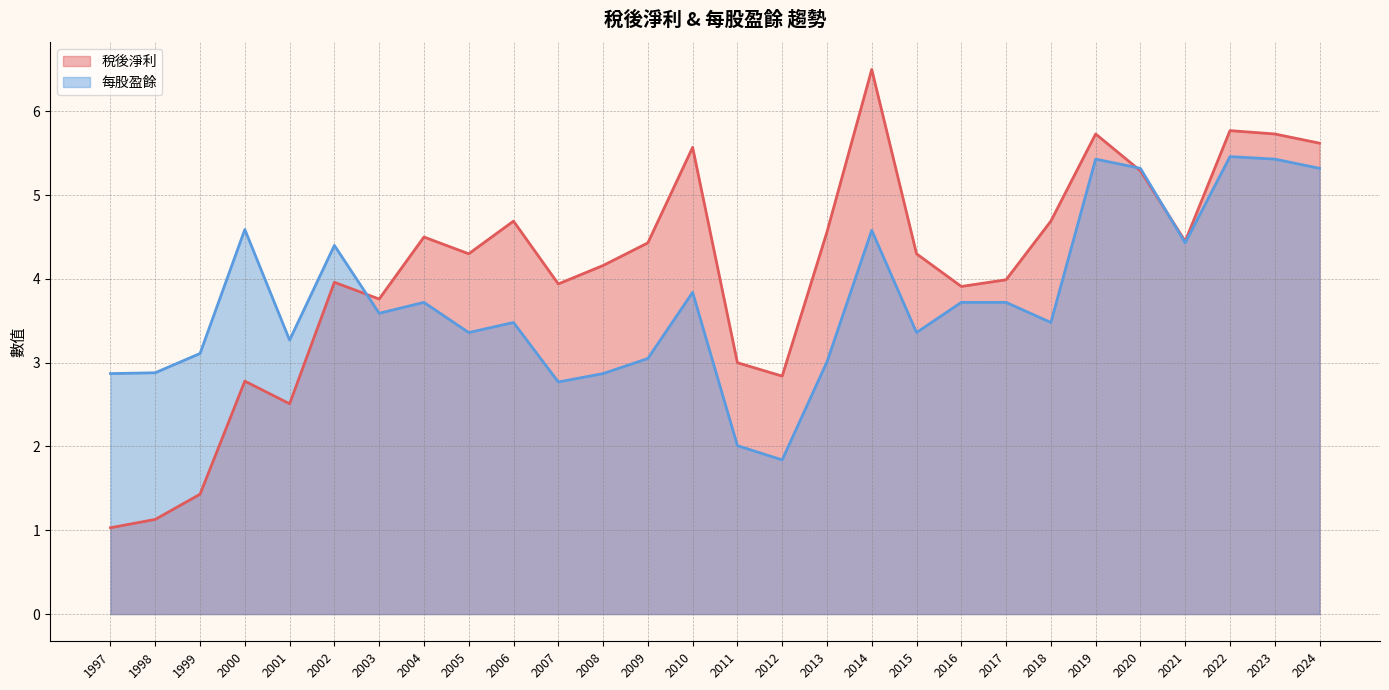

What is the minimum value for 稅後淨利?

1.0